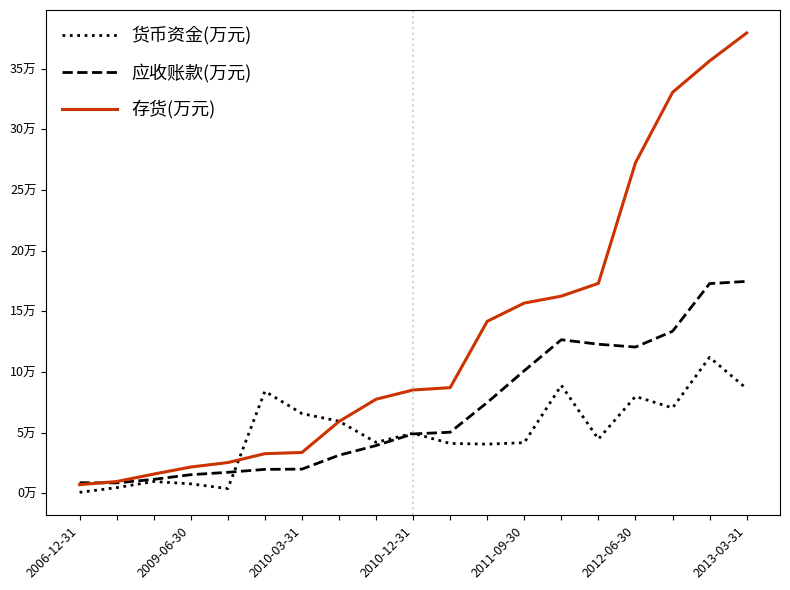

What are all the series names shown in the legend?

货币资金(万元), 应收账款(万元), 存货(万元)